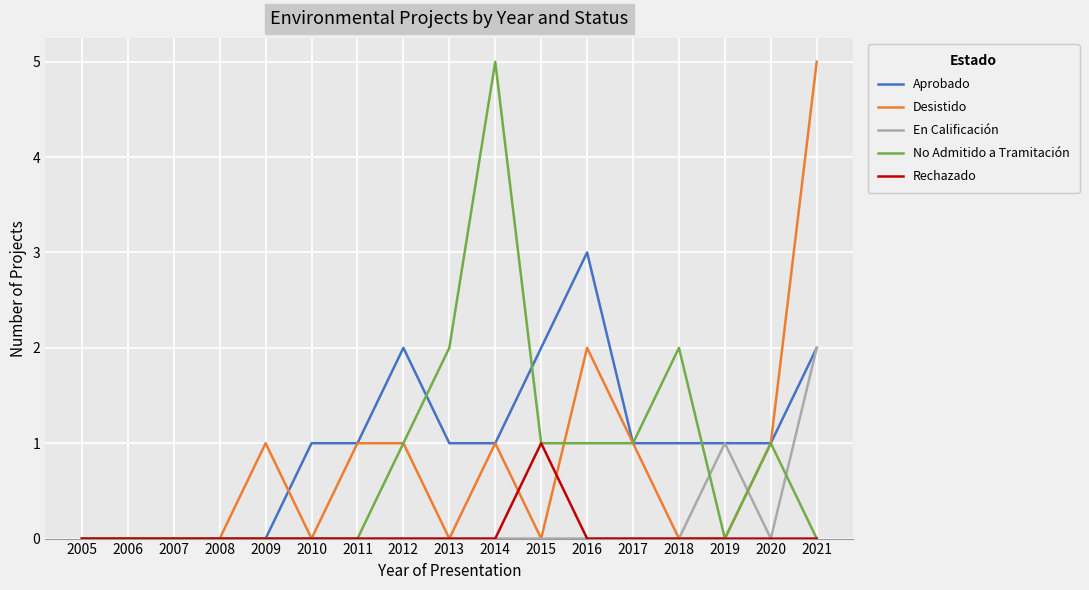

What is the difference between the highest and lowest values at 2016?

3